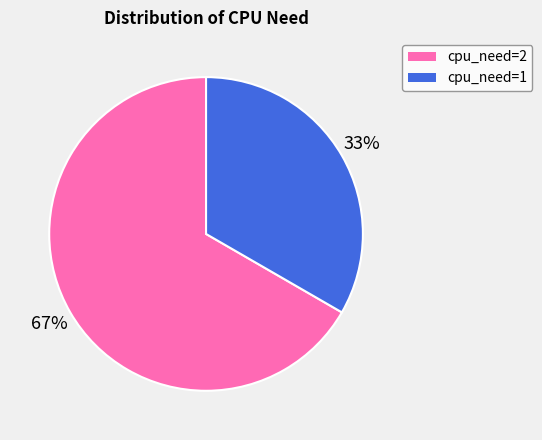

To the nearest percent, what is the average slice percentage?

50%